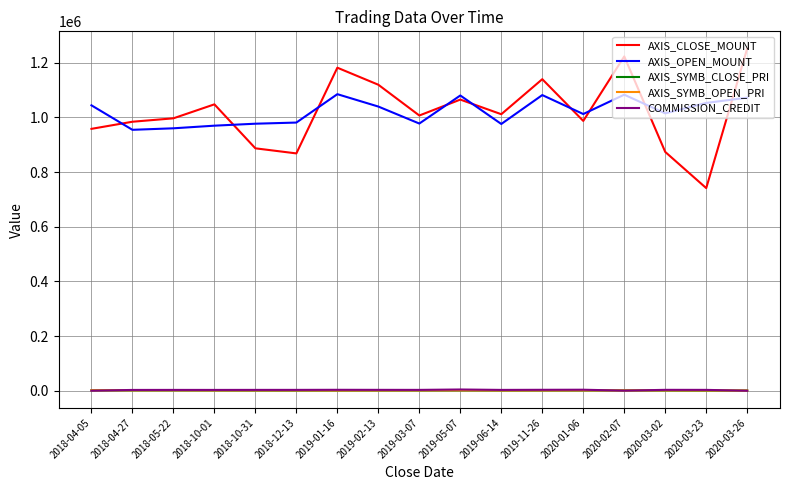

How many interior local valleys does the AXIS_CLOSE_MOUNT series have?

5